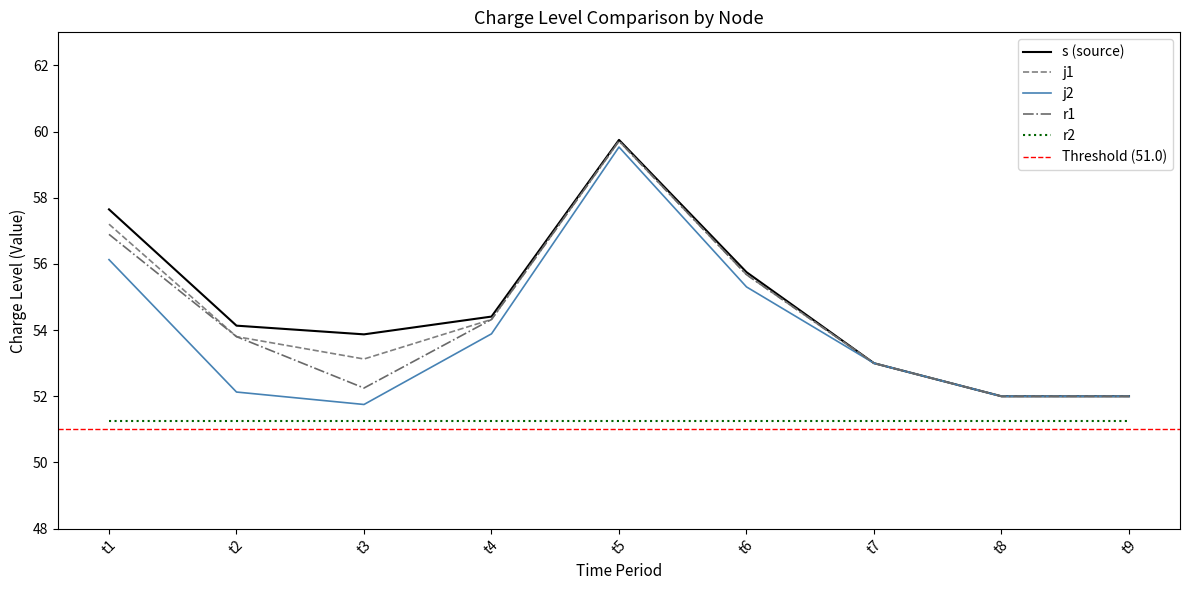

True or false: j2 and s (source) intersect in this chart.

False